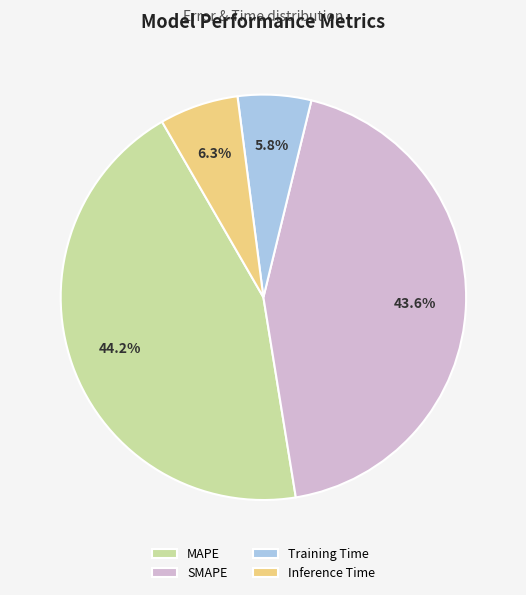

The Inference Time slice represents 1% of the pie. True or false?

False